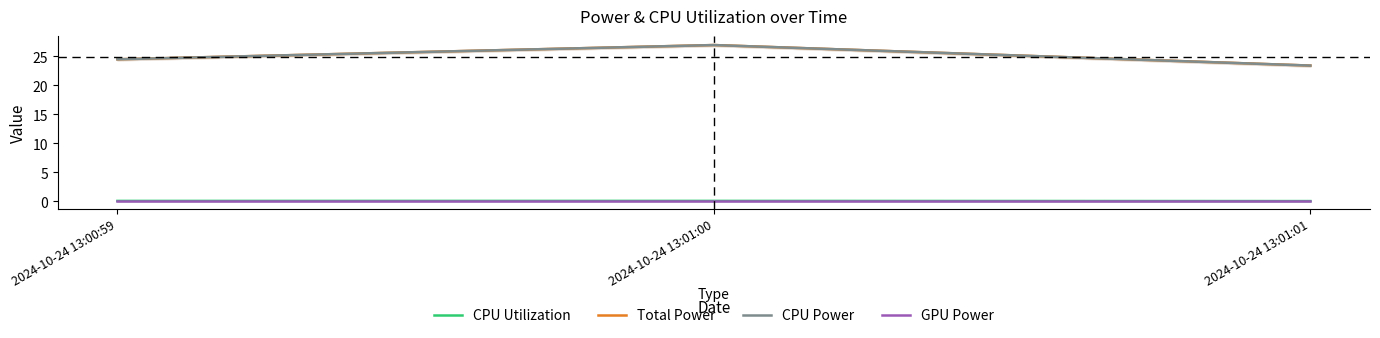

At which label does CPU Utilization reach its minimum?

2024-10-24 13:01:01